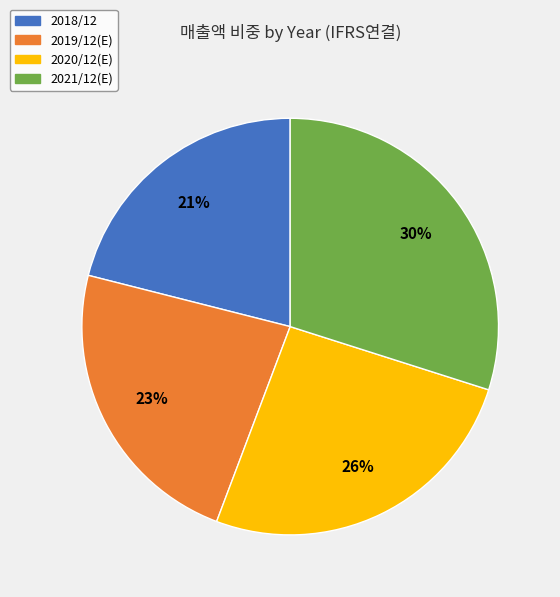

Is 2019/12(E) the majority of the pie?

No